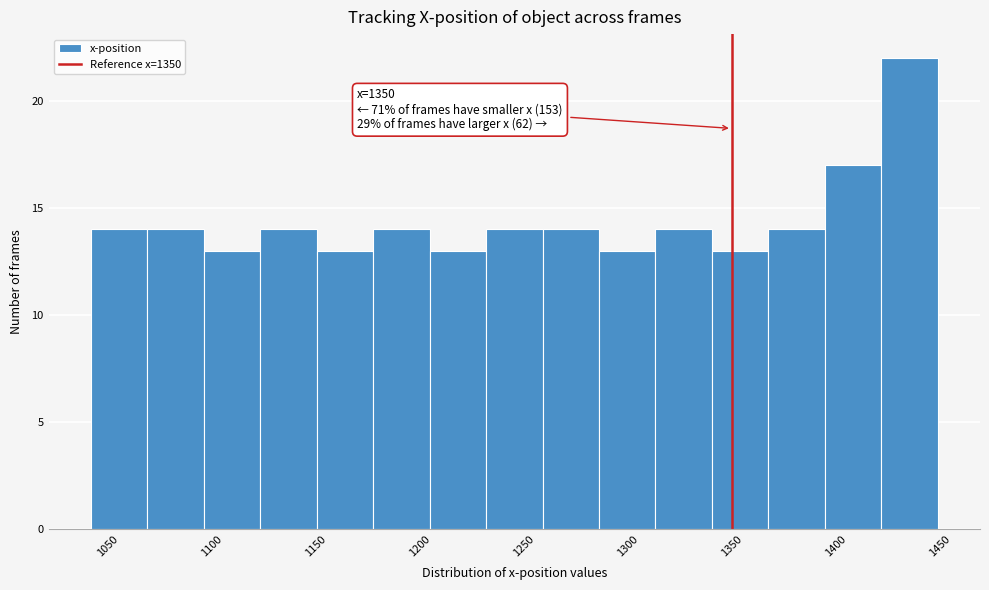

Which range on the x-axis has the tallest bar?

1420 to 1450